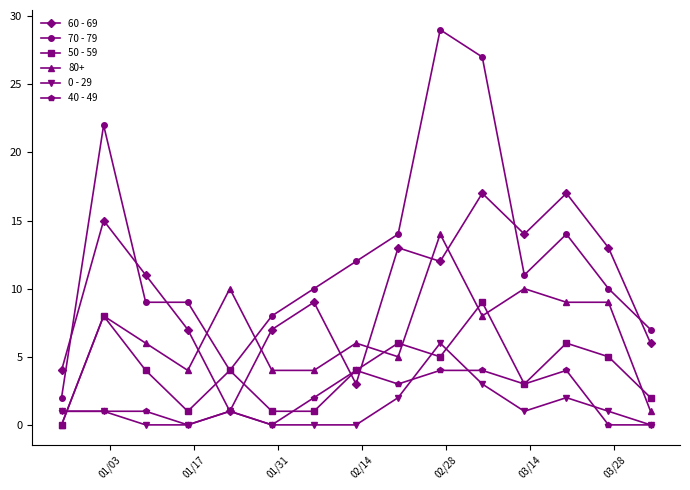

Rank the series by their maximum value, from lowest to highest.

40 - 49, 0 - 29, 50 - 59, 80+, 60 - 69, 70 - 79